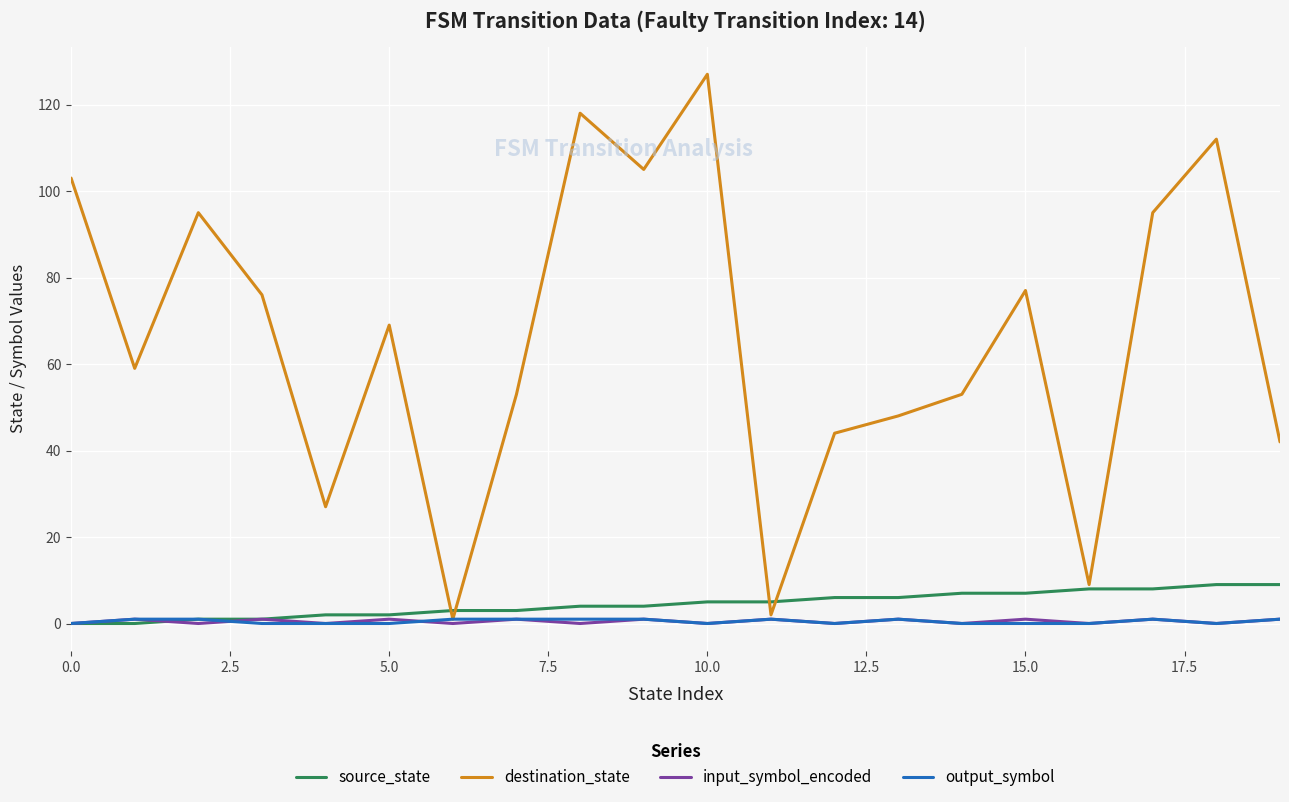

Which series has the largest total across all categories?

destination_state